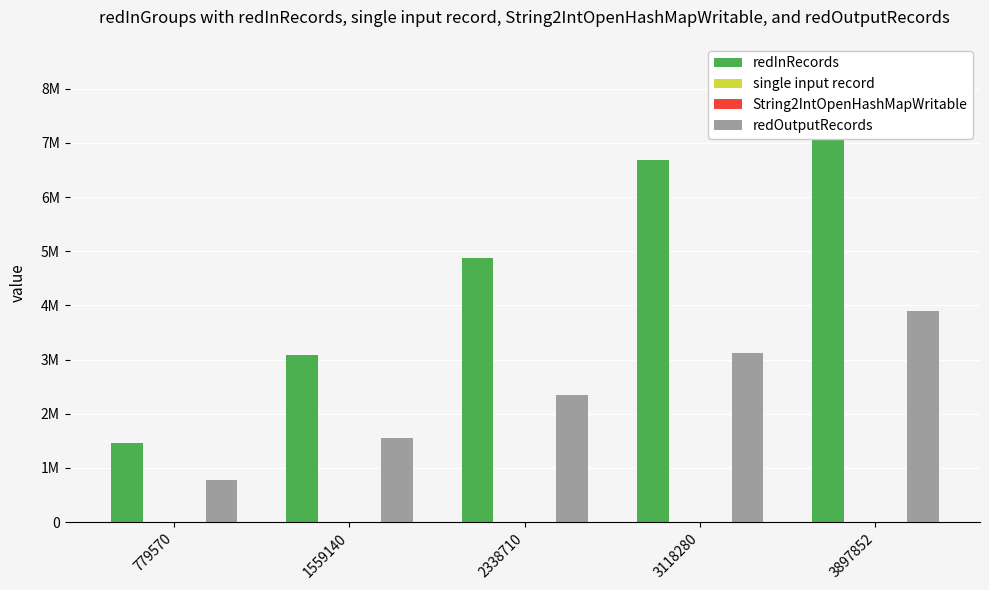

Read the redInRecords value at 779570.

1457689